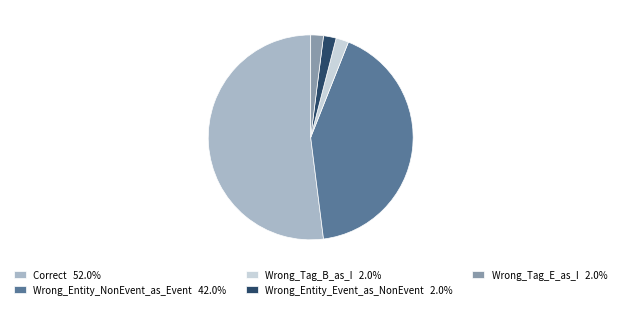

The Wrong_Tag_B_as_I slice represents 15% of the pie. True or false?

False